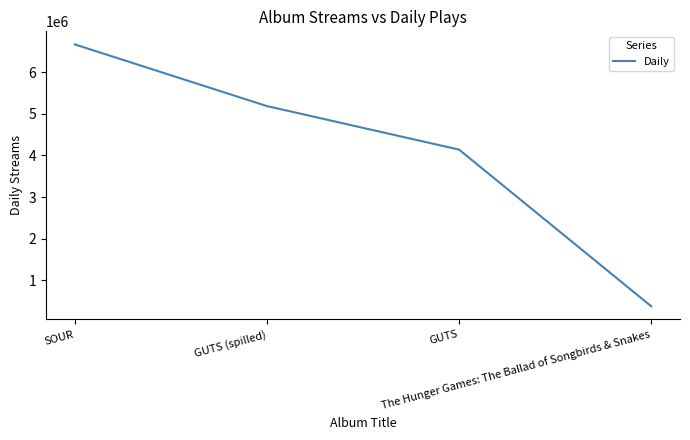

Rank the categories by value from highest to lowest.

SOUR, GUTS (spilled), GUTS, The Hunger Games: The Ballad of Songbirds & Snakes